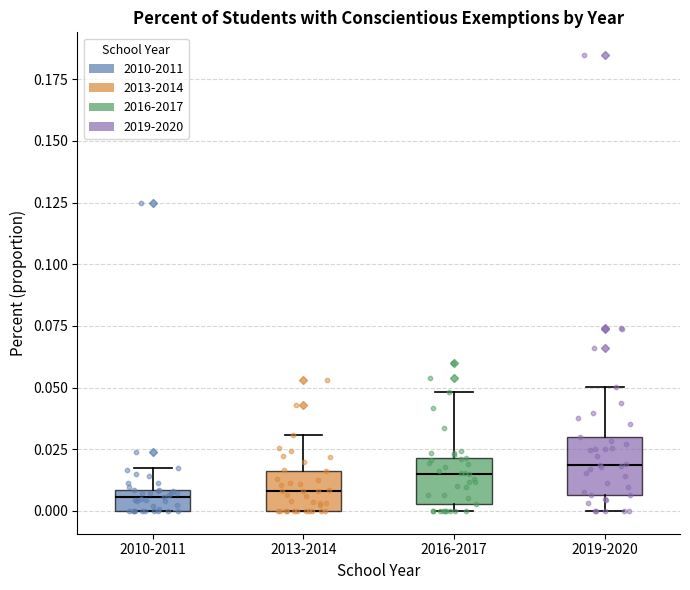

Reading left to right, read every box against the y-axis: the position of its median line, the range the box covers, and the ends of its whiskers. The values are not printed on the chart, so give them approximately, as read against the axis.

2010-2011: median 0.005, box 0.000 to 0.010, whiskers 0.000 to 0.020
2013-2014: median 0.010, box 0.000 to 0.015, whiskers 0.000 to 0.030
2016-2017: median 0.015, box 0.005 to 0.020, whiskers 0.000 to 0.050
2019-2020: median 0.020, box 0.005 to 0.030, whiskers 0.000 to 0.050